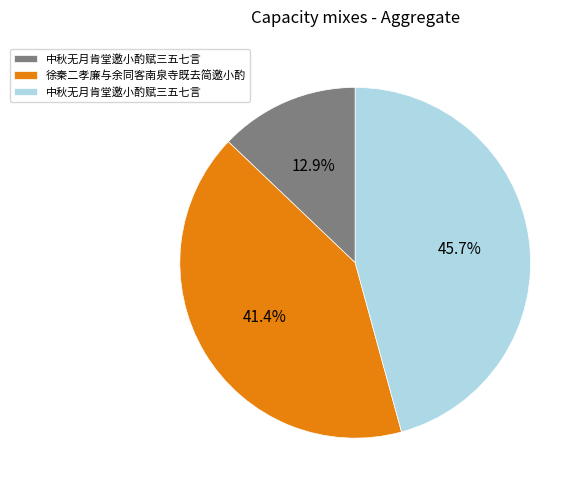

Is there a majority slice in this chart?

No